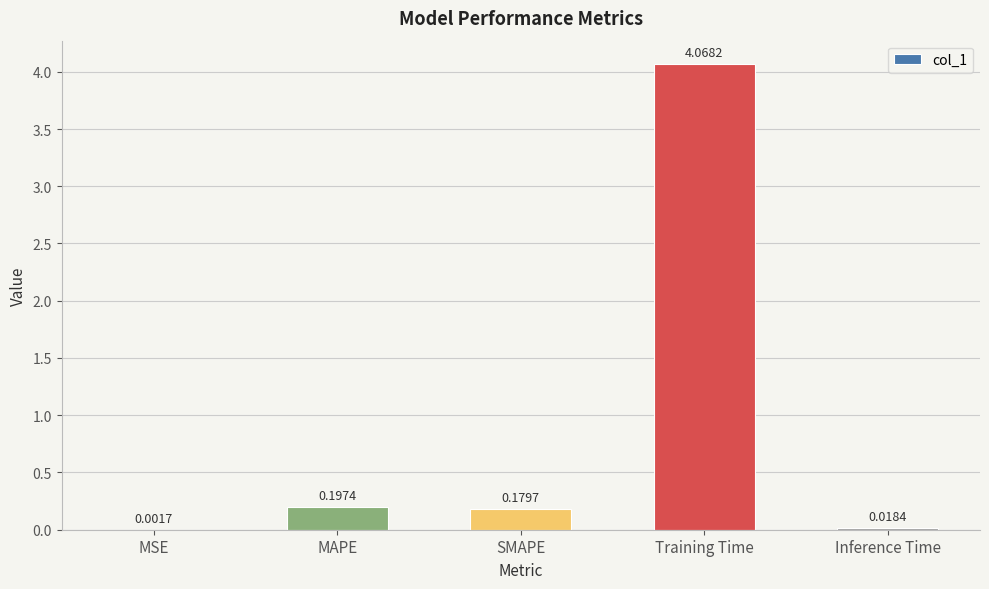

What is the change in value from MSE to MAPE?

+0.2